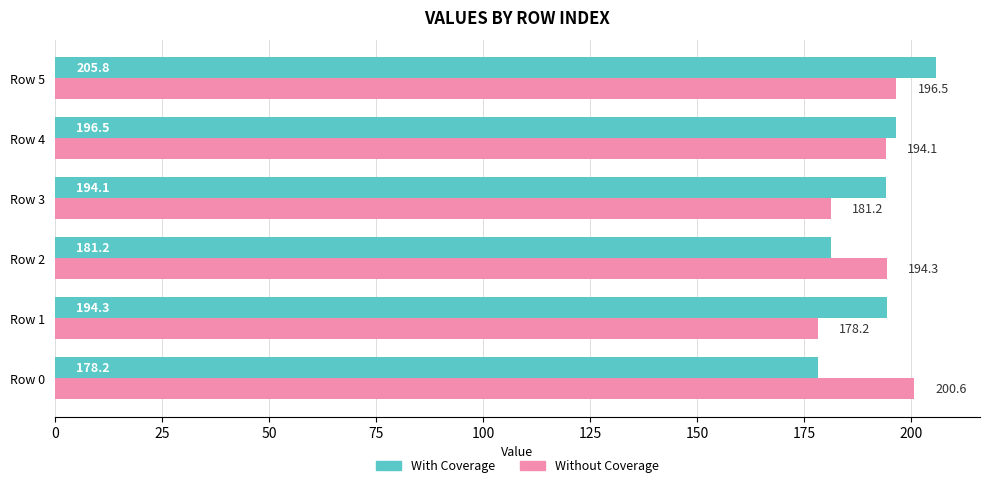

List the series in order of their peak value, highest first.

With Coverage, Without Coverage